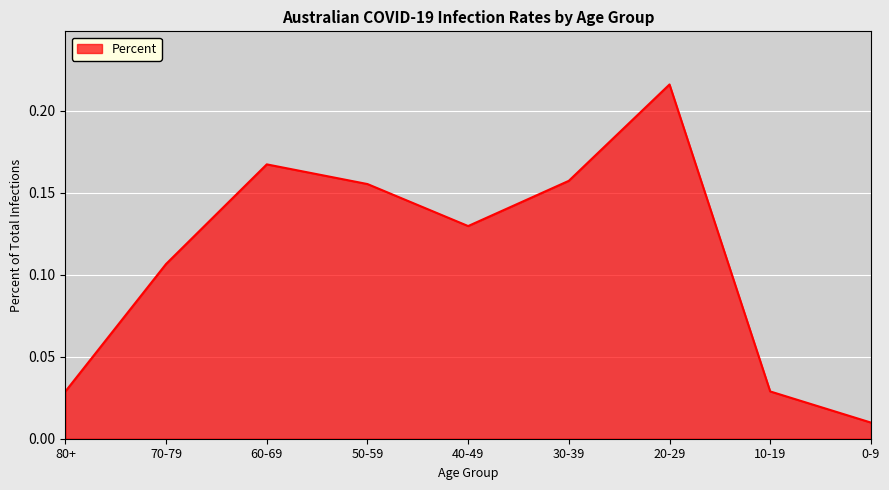

Which label corresponds to the largest value in the chart?

20-29